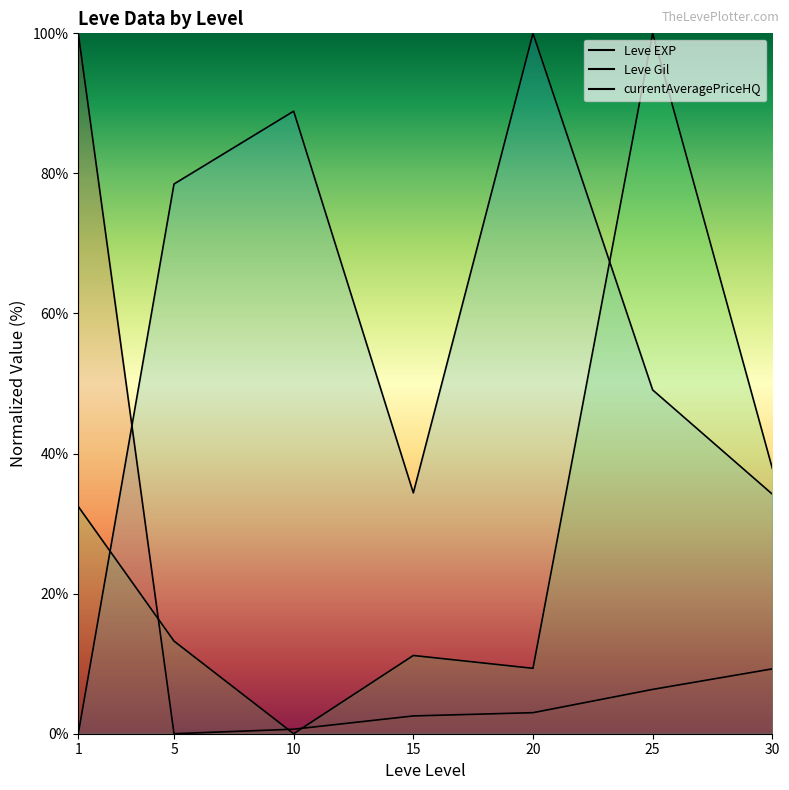

How many times do Leve Gil and currentAveragePriceHQ cross each other?

2